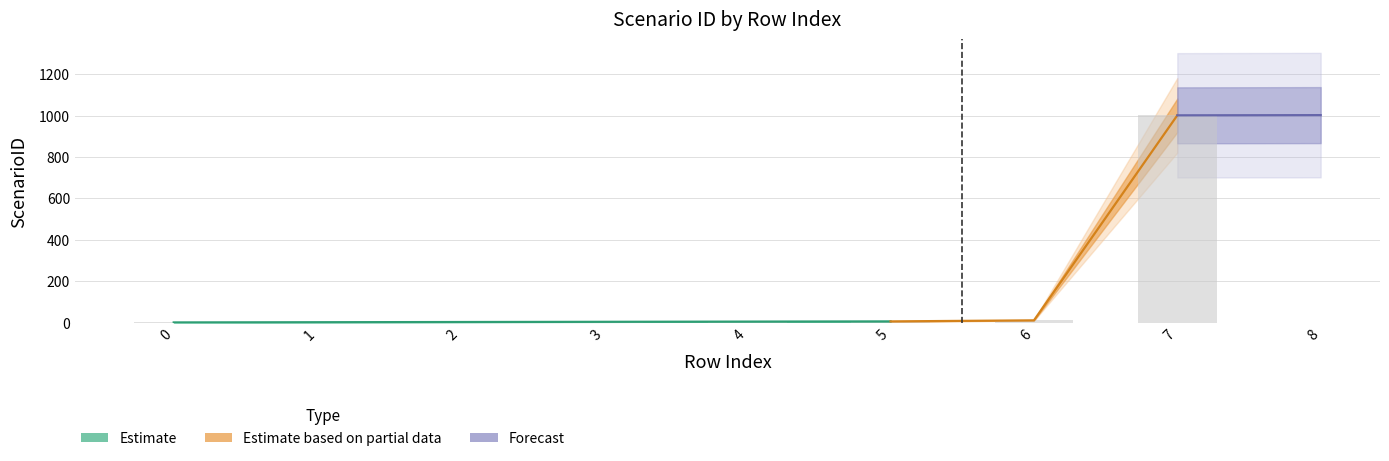

What is the change in value from 2 to 5?

+3